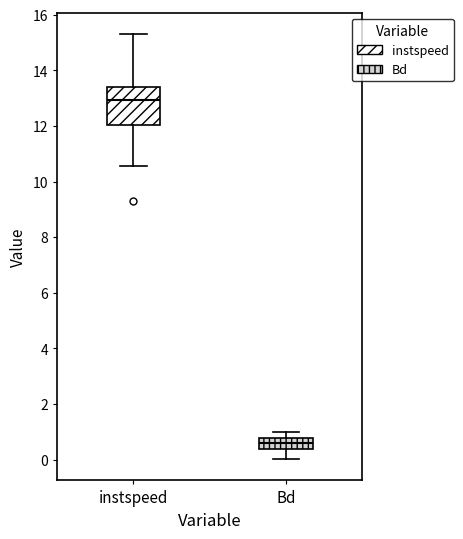

Which box has the lowest median line?

Bd